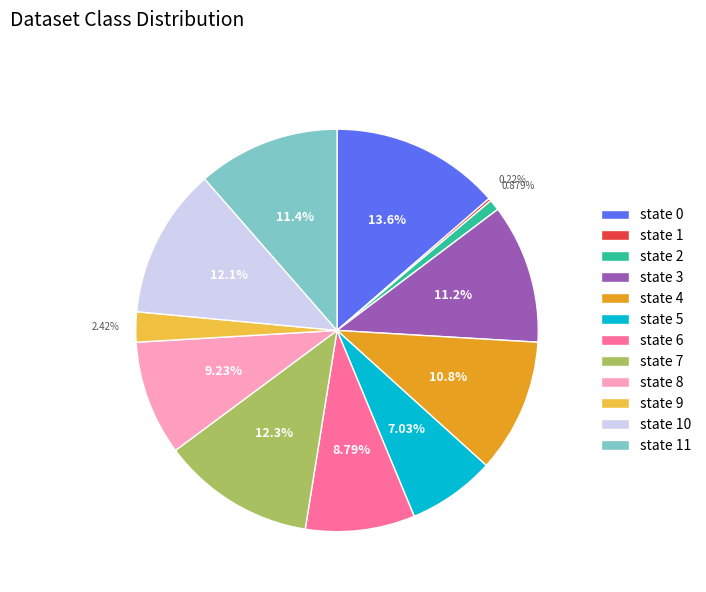

What is the ratio of the value at state 9 to the value at state 5?

0.3